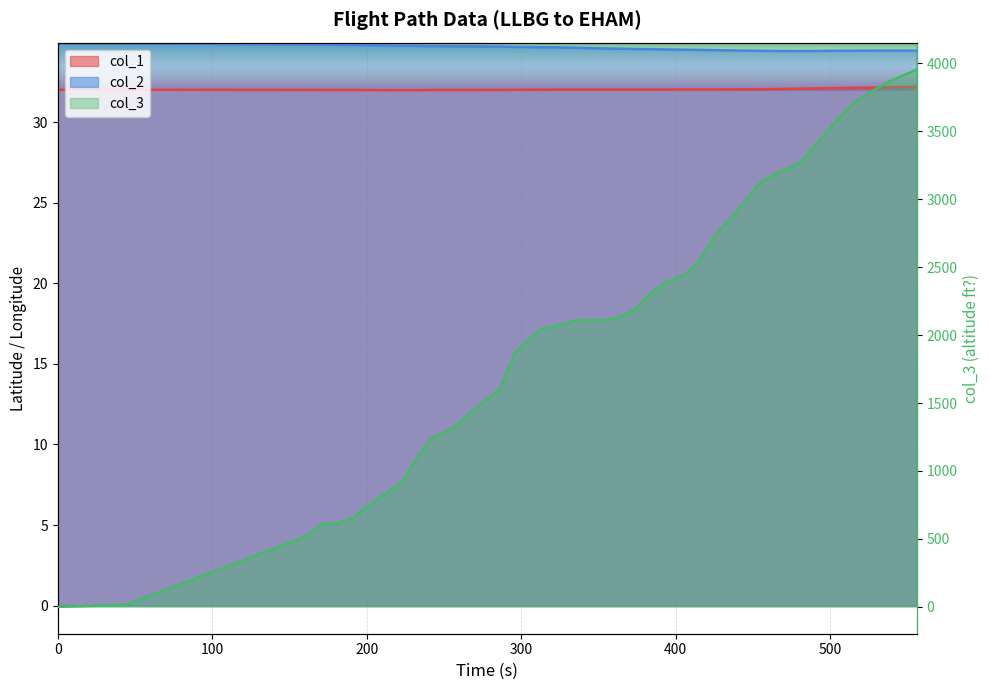

What are all the series names shown in the legend?

col_1, col_2, col_3